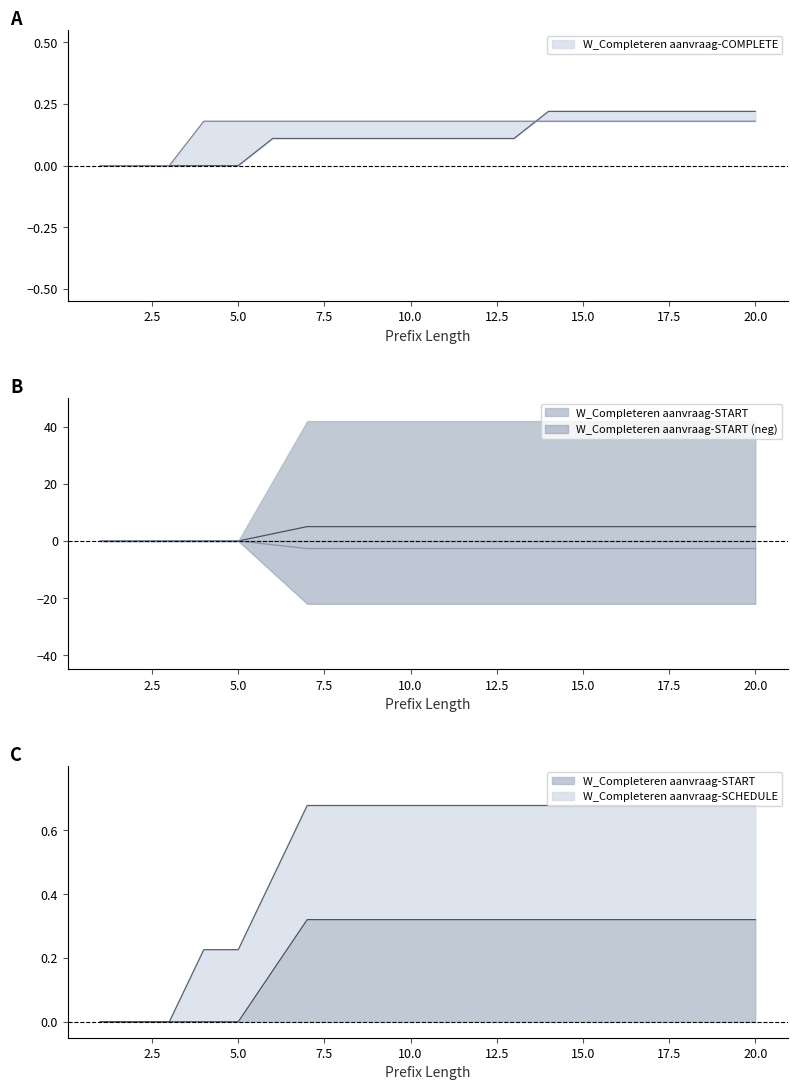

What is the smallest value displayed?

-2.6